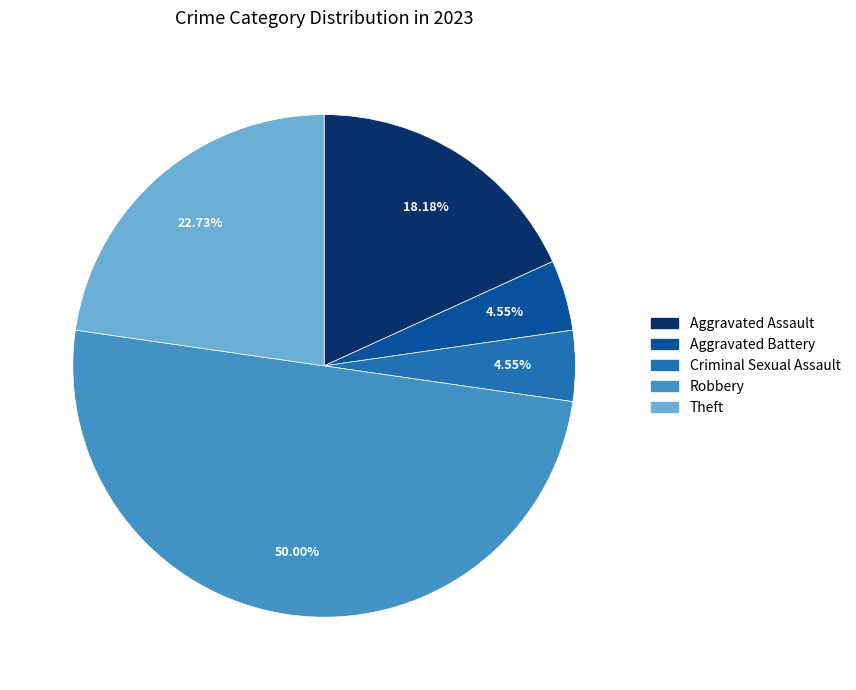

Which slice is the largest?

Robbery